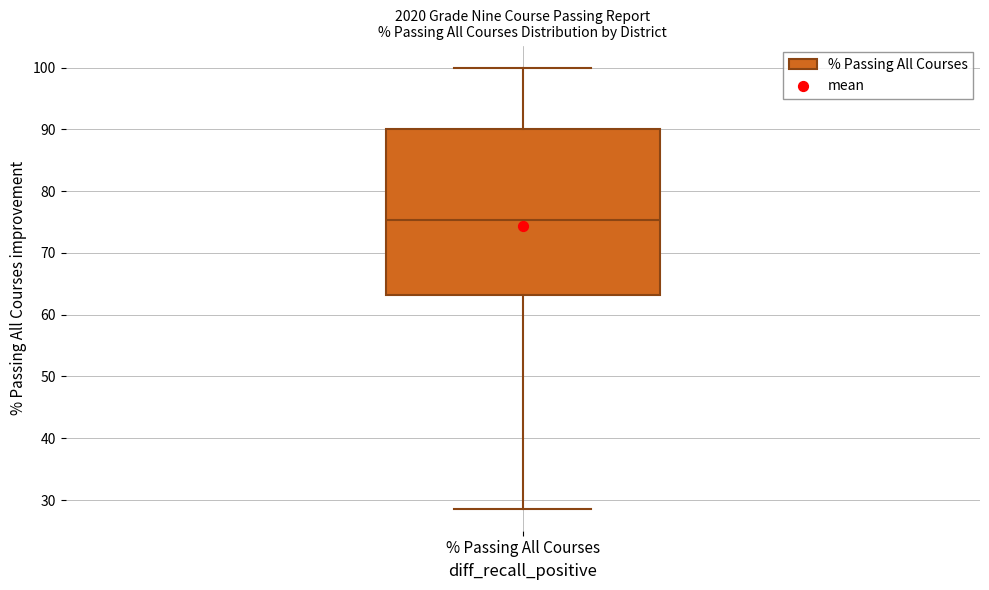

Read this box plot against the y-axis: the position of the median line, the range covered by the box, and the ends of both whiskers. The values are not printed on the chart, so give them approximately, as read against the axis.

median 75, box 63 to 90, whiskers 29 to 100